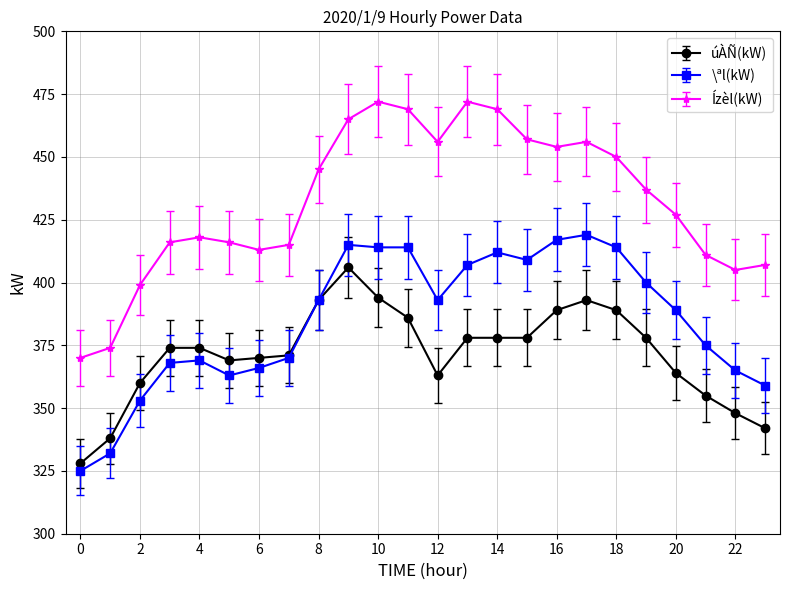

Which series has the largest total across all categories?

Ízèl(kW)